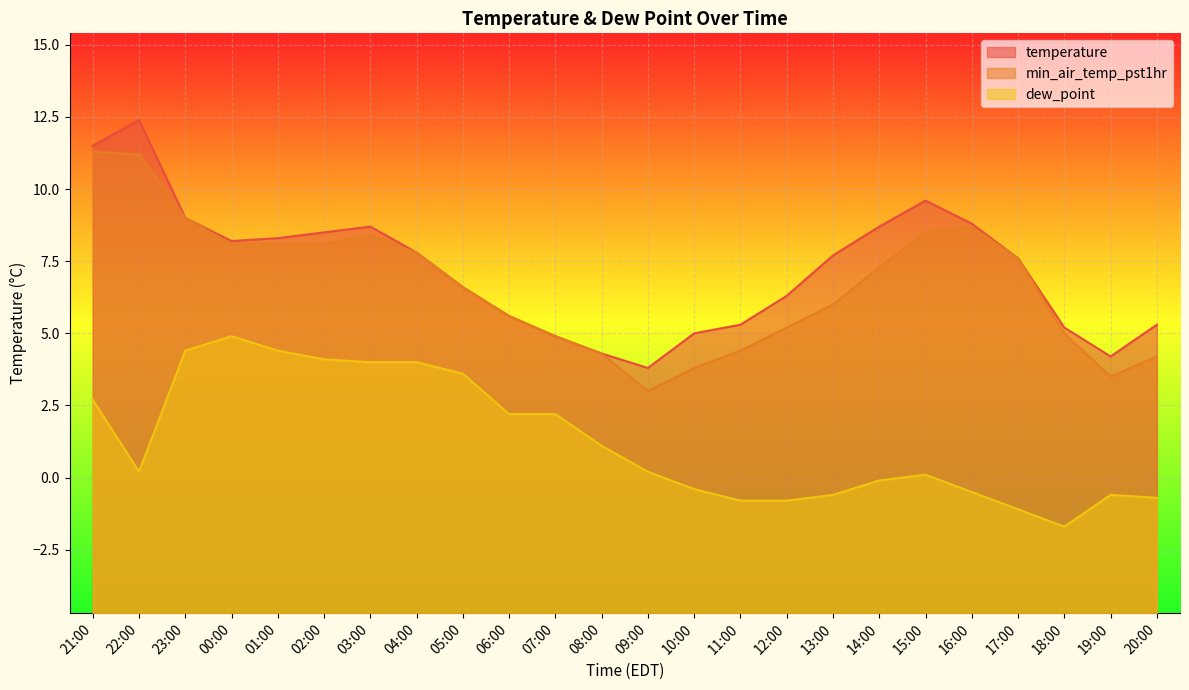

What is the label of the 21st point from the left?

17:00